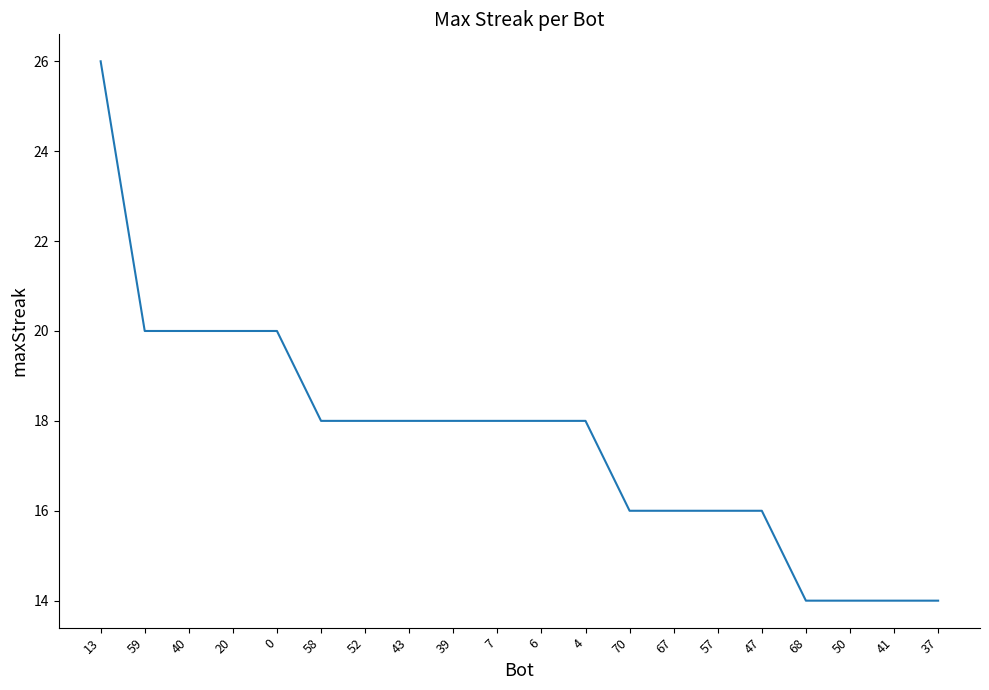

Reading right to left, what are all the values shown in this chart?

37=14	41=14	50=14	68=14	47=16	57=16	67=16	70=16	4=18	6=18	7=18	39=18	43=18	52=18	58=18	0=20	20=20	40=20	59=20	13=26